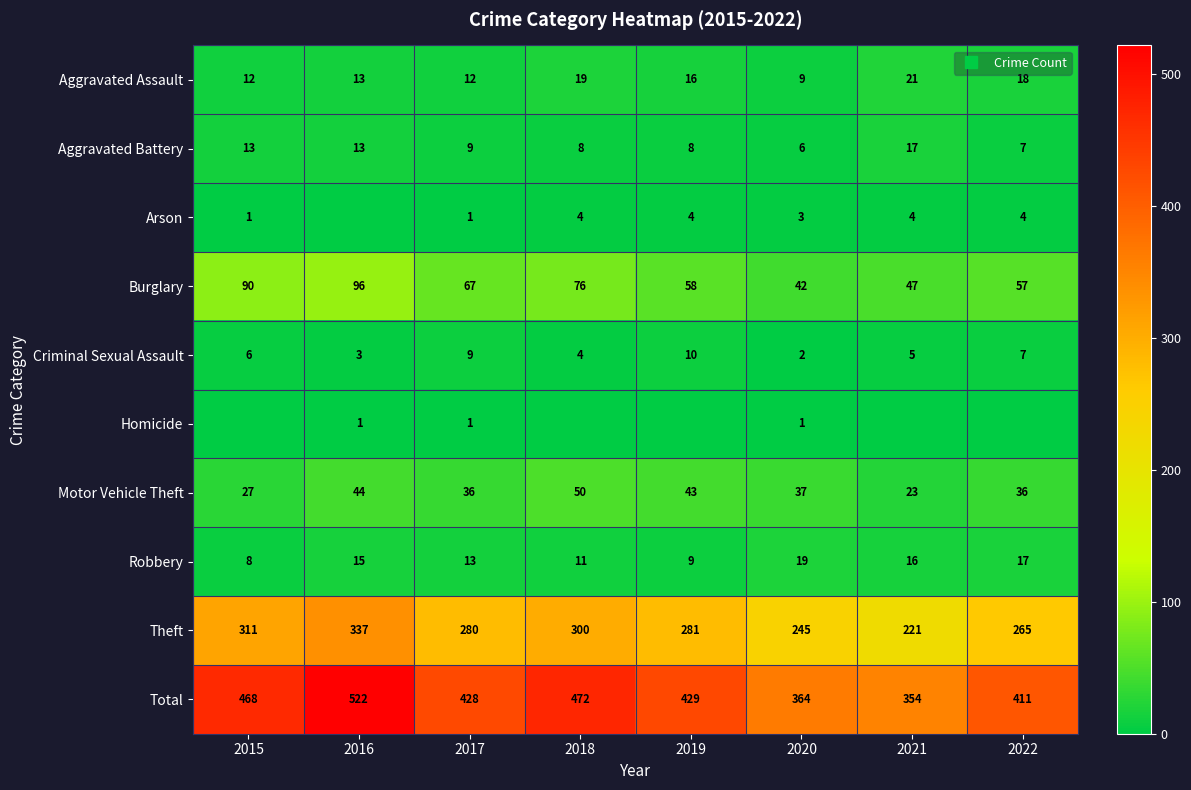

Count the number of categories in the chart.

8